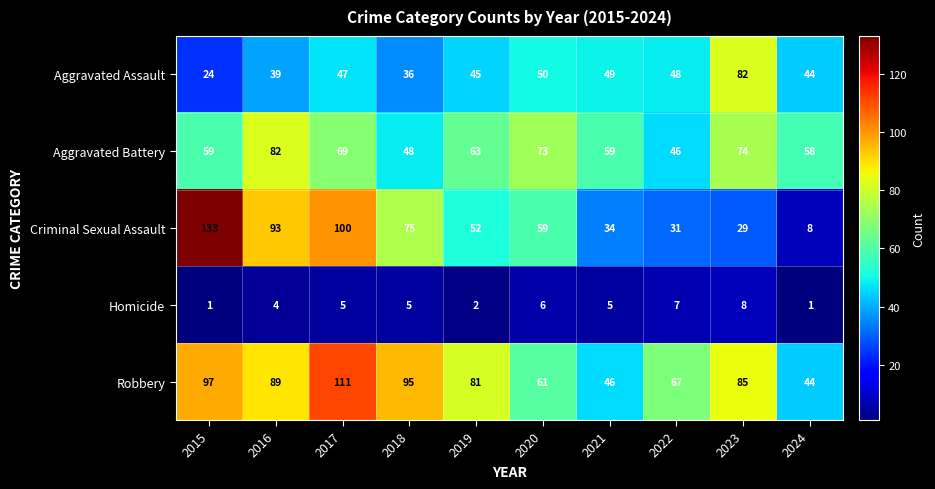

Count the number of categories in the chart.

10